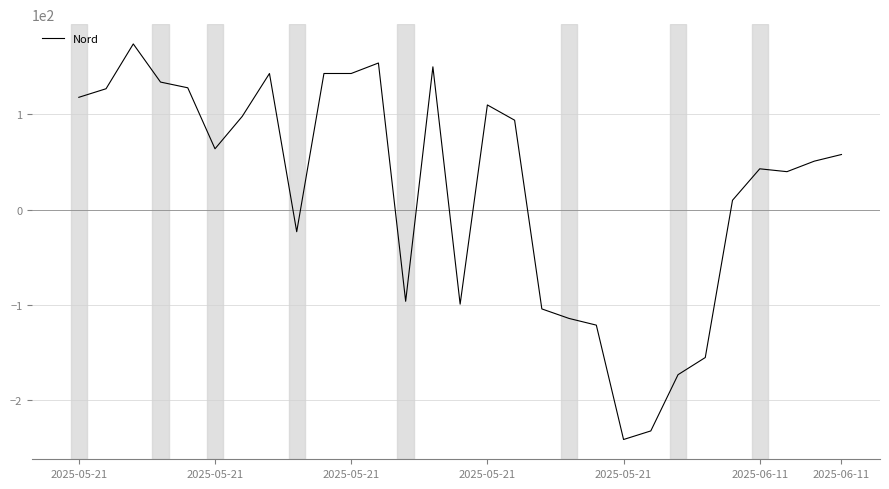

Does the chart have visible grid lines?

Yes